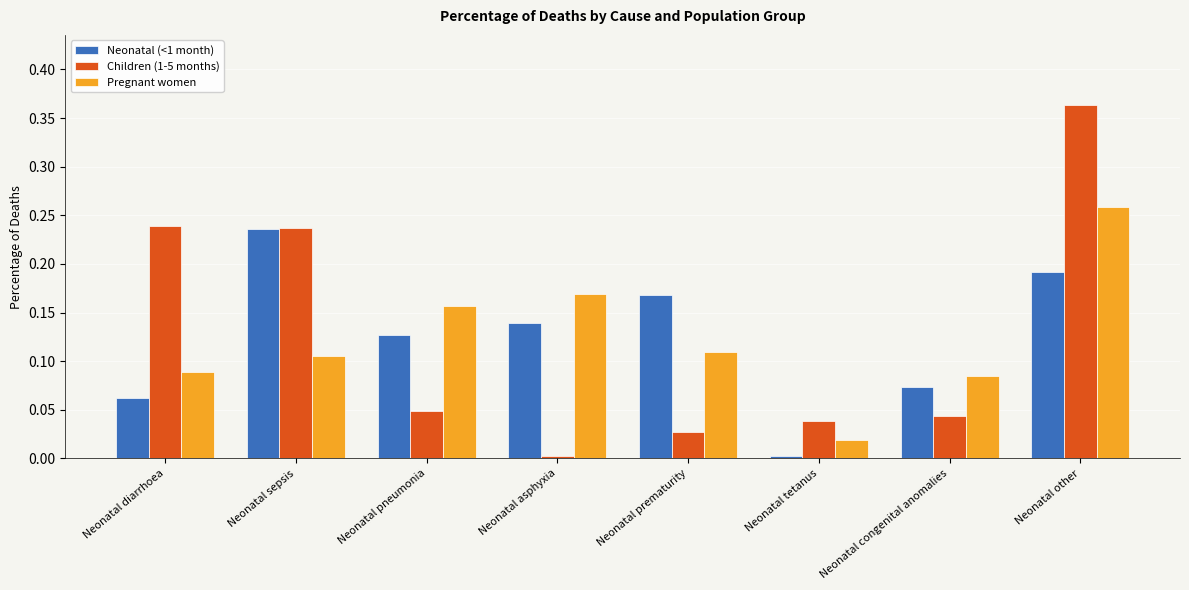

Which series changed the most between Neonatal sepsis and Neonatal prematurity?

Children (1-5 months)